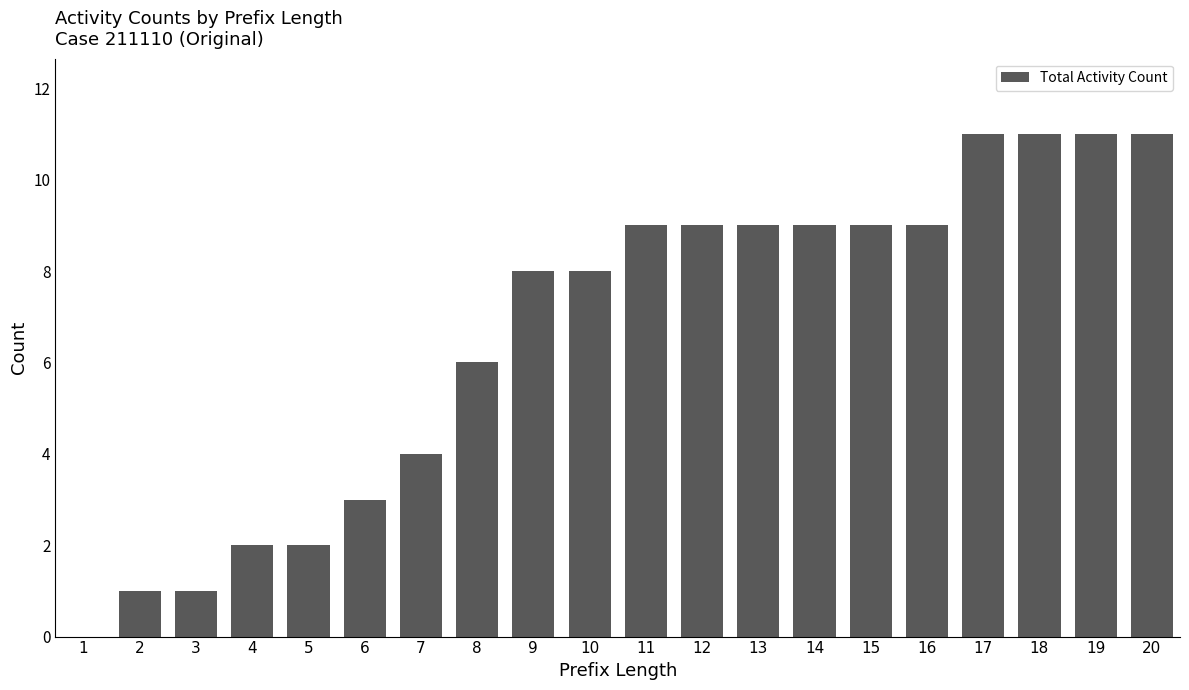

How many values are above zero?

19